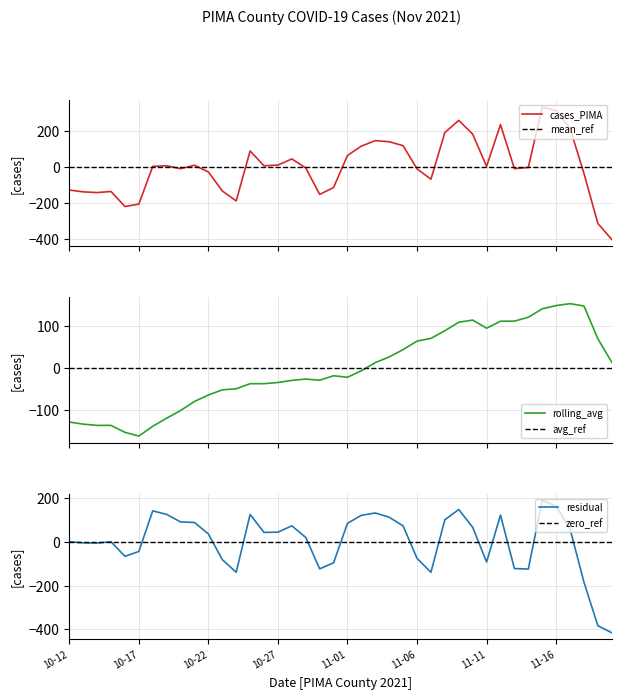

How many interior local valleys does the rolling_avg series have?

3